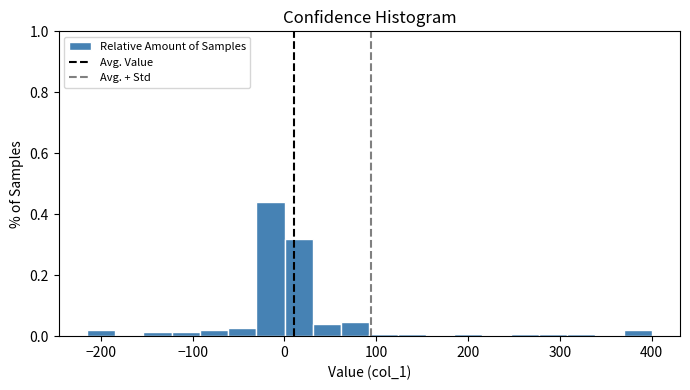

Around what value on the x-axis is the tallest bar? Give the approximate position of its centre, as read against the axis.

-20